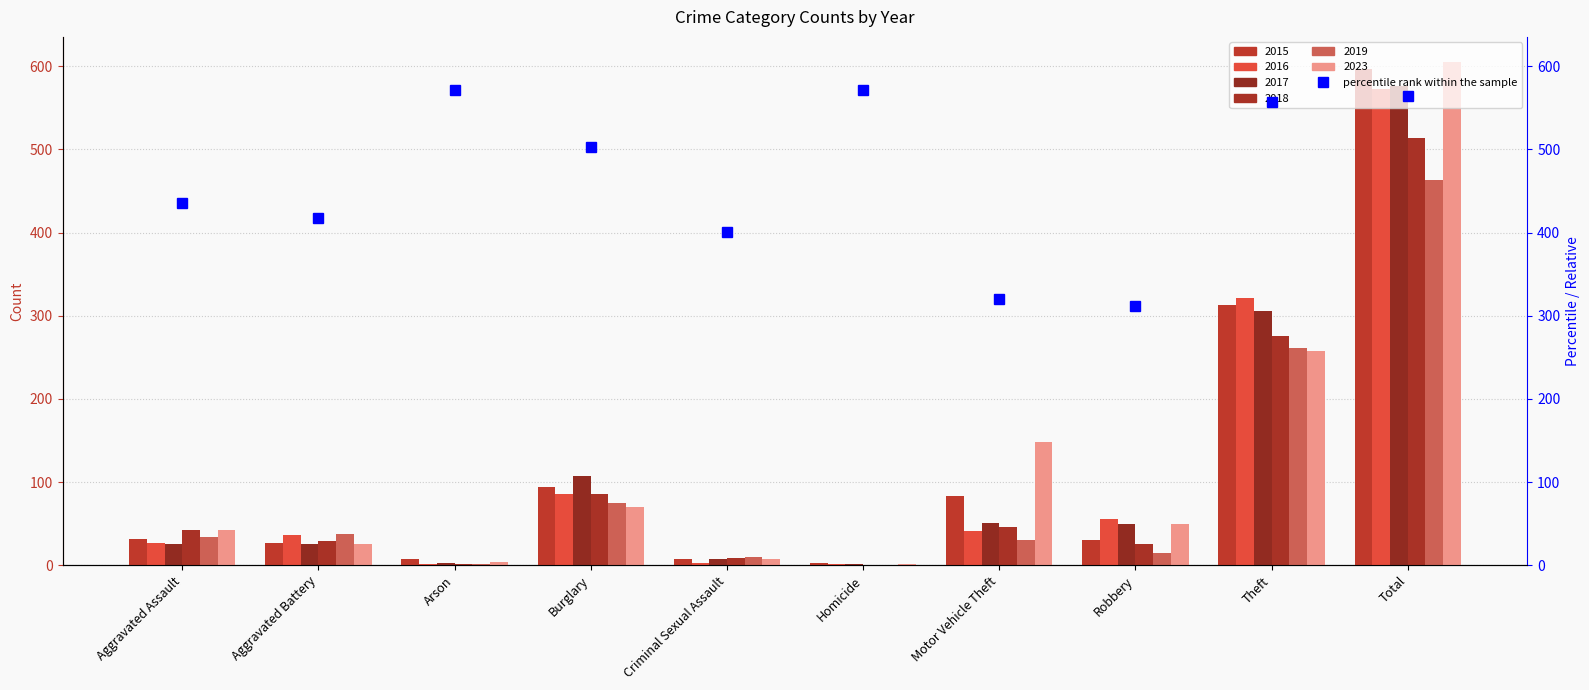

Is the value of 2015 at Aggravated Battery greater than the value of 2023 at Arson?

Yes